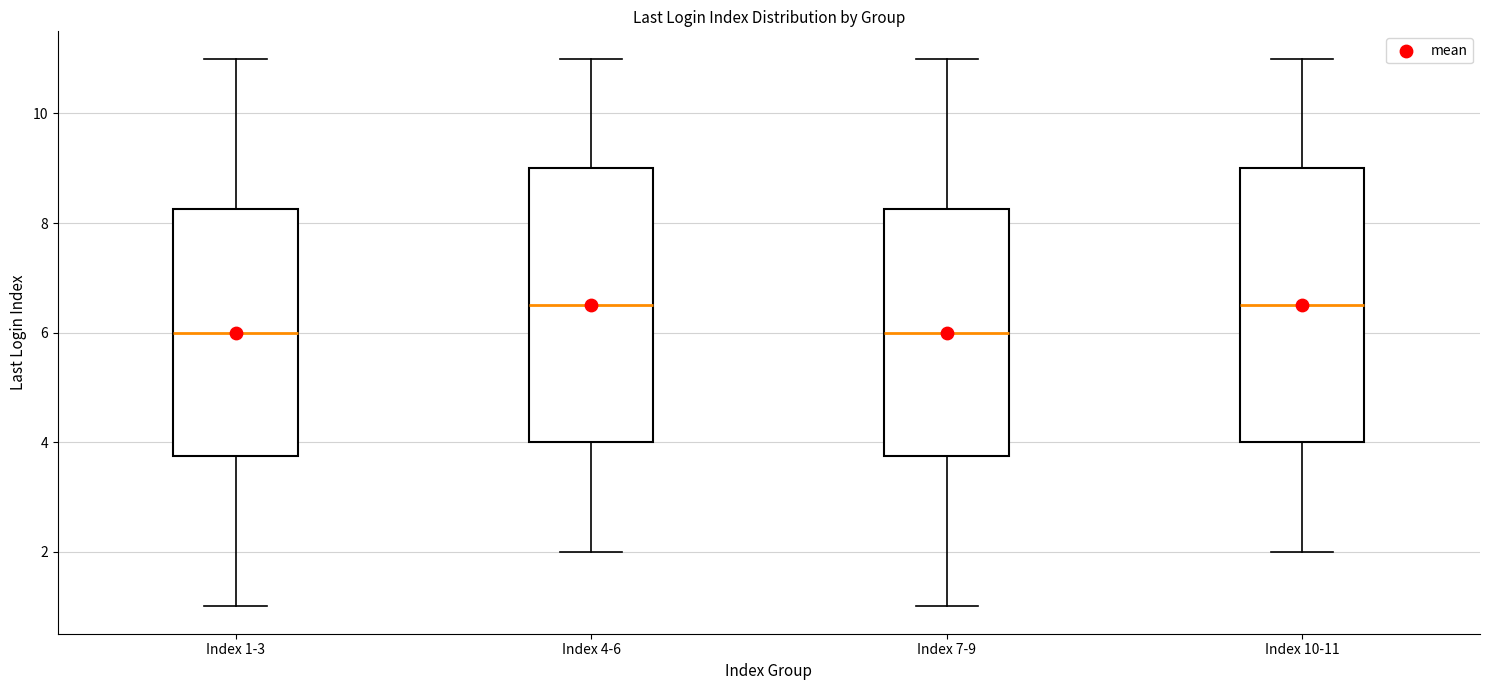

Reading left to right, read every box against the y-axis: the position of its median line, the range the box covers, and the ends of its whiskers. The values are not printed on the chart, so give them approximately, as read against the axis.

Index 1-3: median 6.0, box 3.8 to 8.2, whiskers 1.0 to 11.0
Index 4-6: median 6.6, box 4.0 to 9.0, whiskers 2.0 to 11.0
Index 7-9: median 6.0, box 3.8 to 8.2, whiskers 1.0 to 11.0
Index 10-11: median 6.6, box 4.0 to 9.0, whiskers 2.0 to 11.0